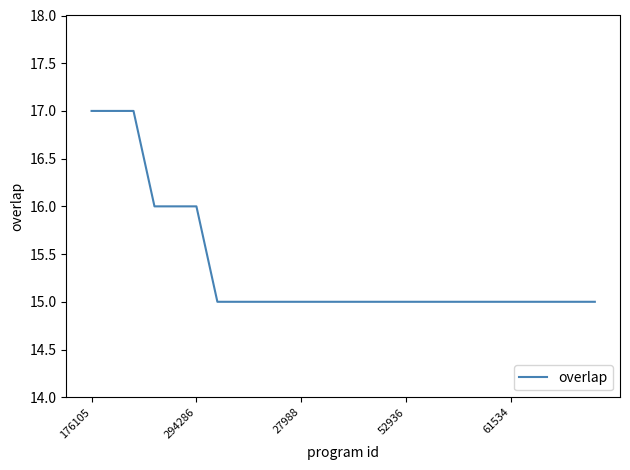

What is the greatest value displayed?

17